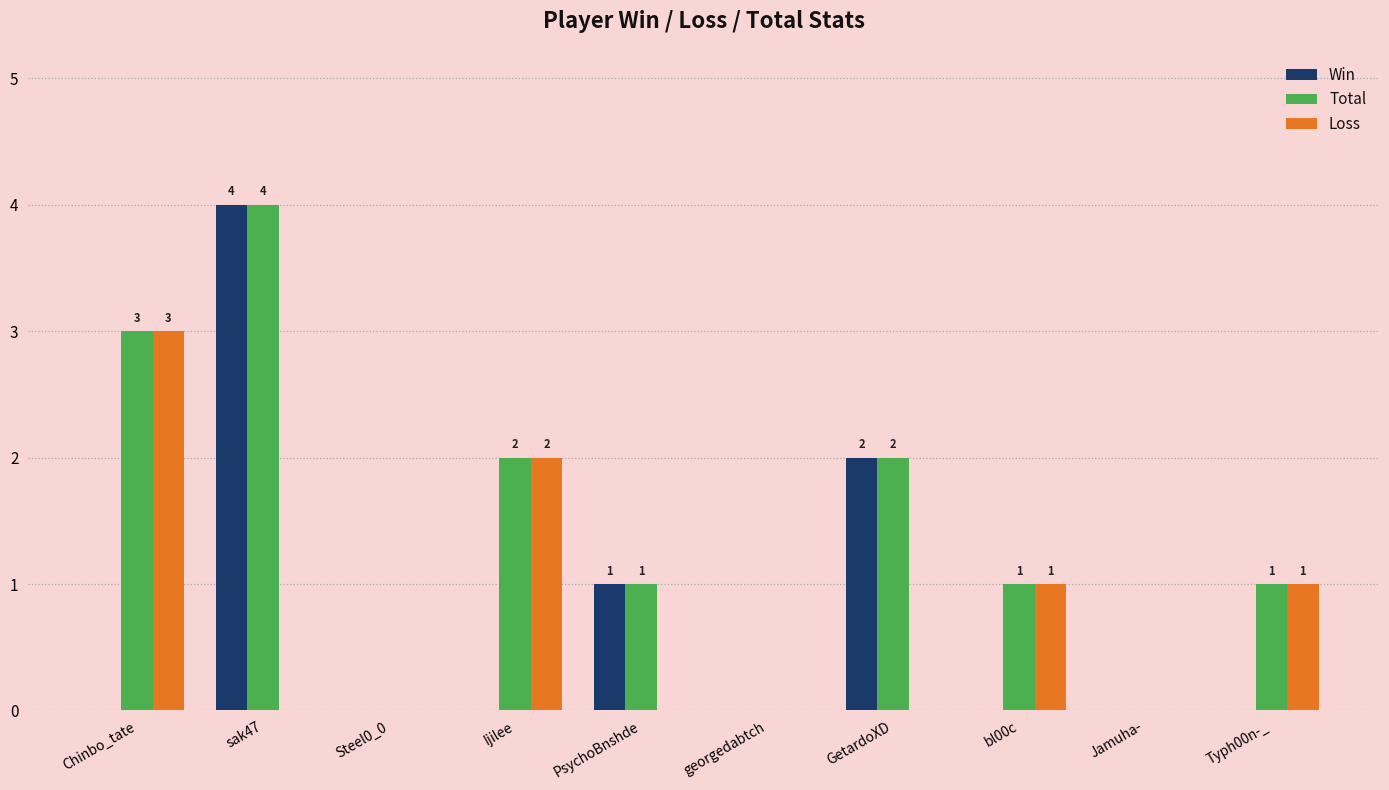

True or false: Win has a value of 0 at georgedabtch.

True